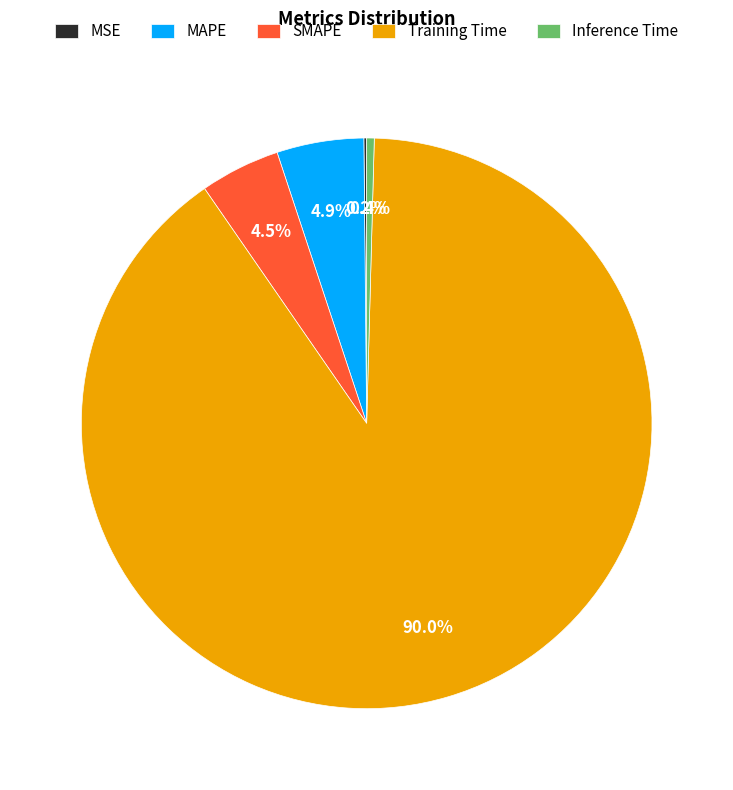

What is the majority slice?

Training Time